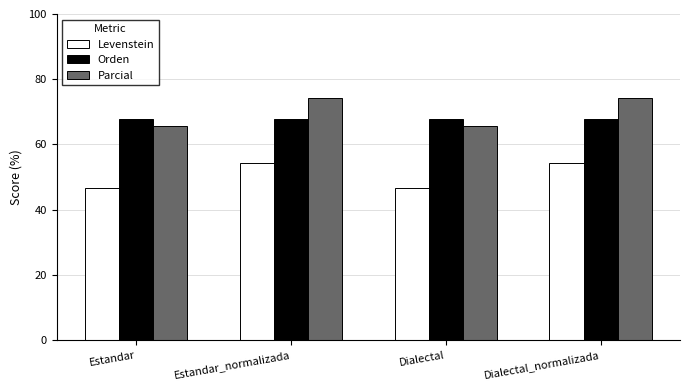

Rank the series by their maximum value, from highest to lowest.

Parcial, Orden, Levenstein